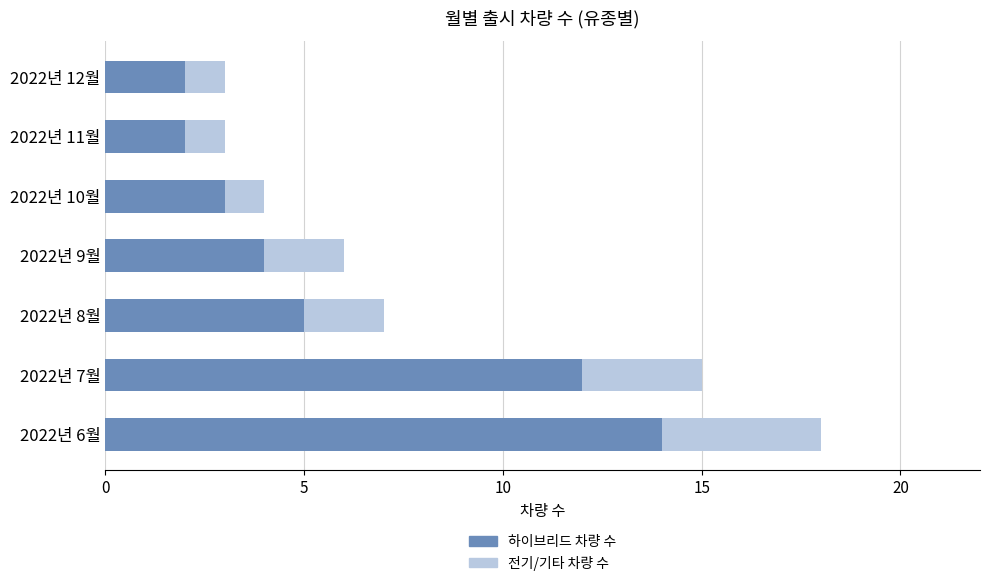

Where is 하이브리드 차량 수 nearest to the value 8?

2022년 8월